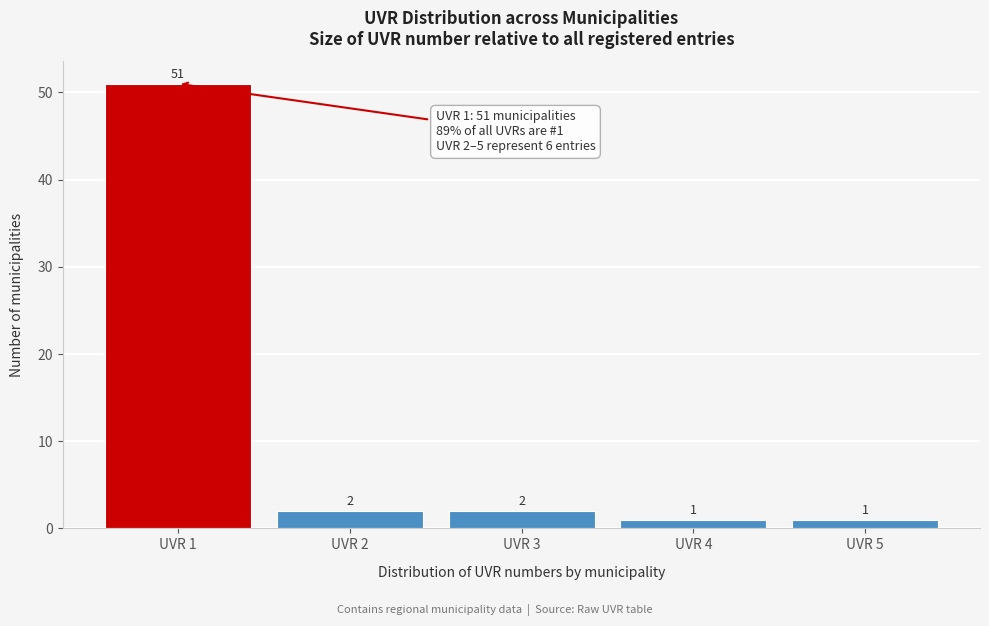

Reading left to right, list all the values displayed in this chart.

UVR 1=51	UVR 2=2	UVR 3=2	UVR 4=1	UVR 5=1